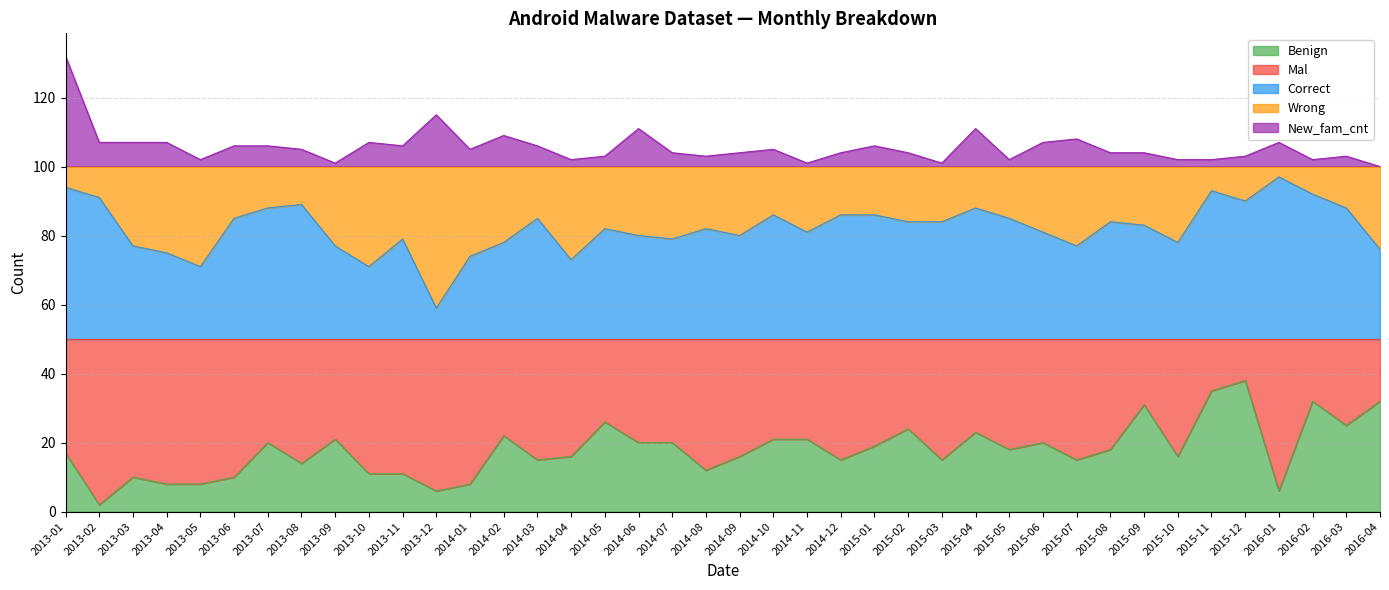

What is the approximate value of Correct at 2013-08, to the nearest 10?

90